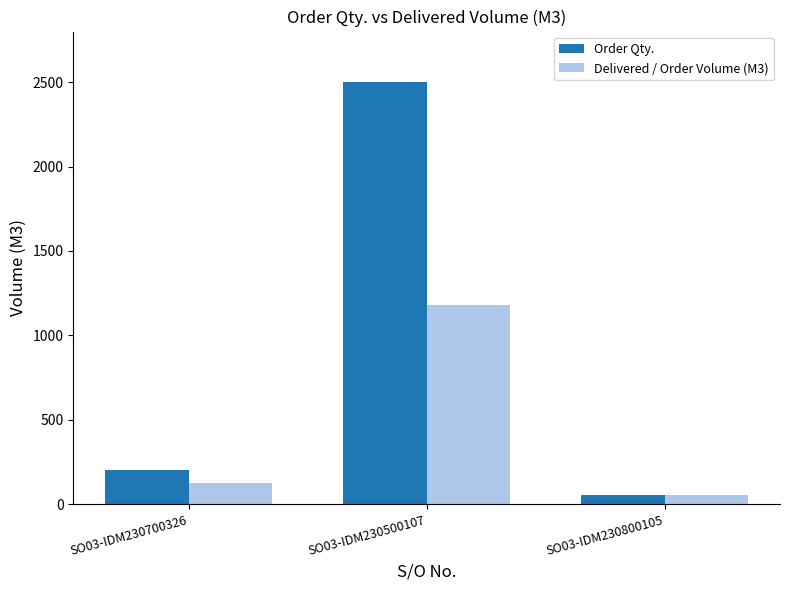

How many bars are there in total?

6